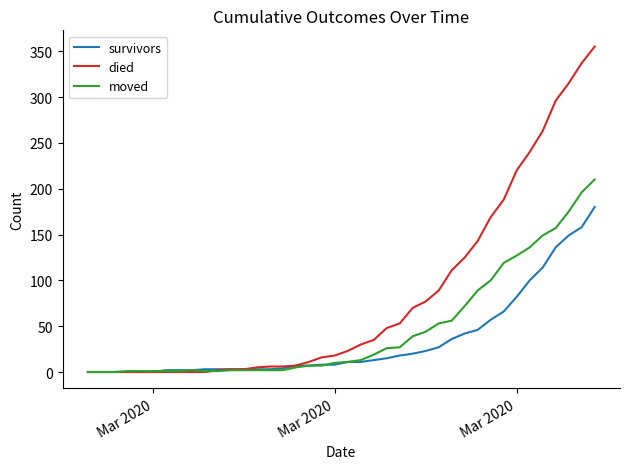

Which series has the largest total across all categories?

died